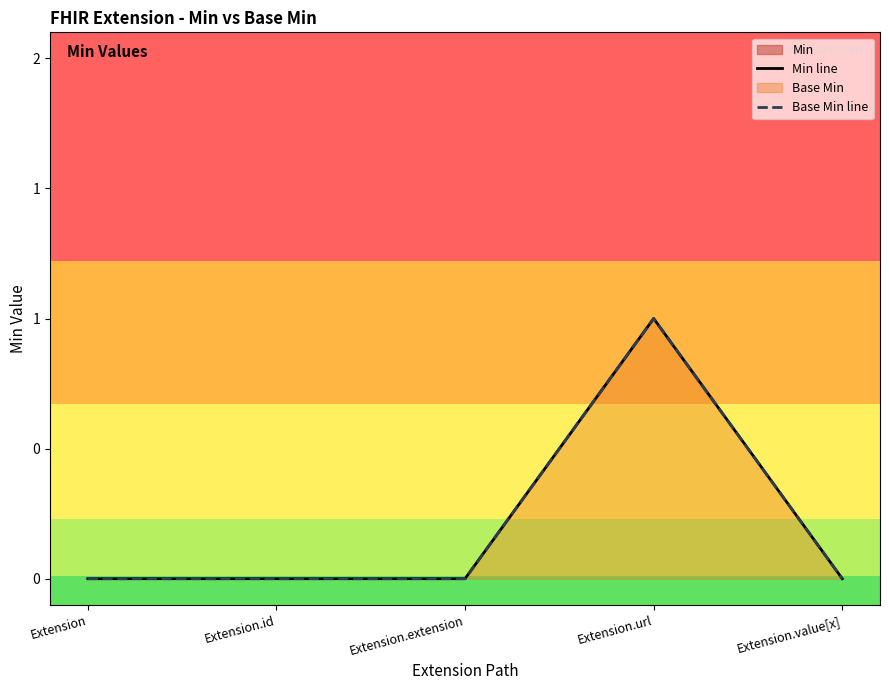

The Base Min line series shows 0 at Extension.id. True or false?

True